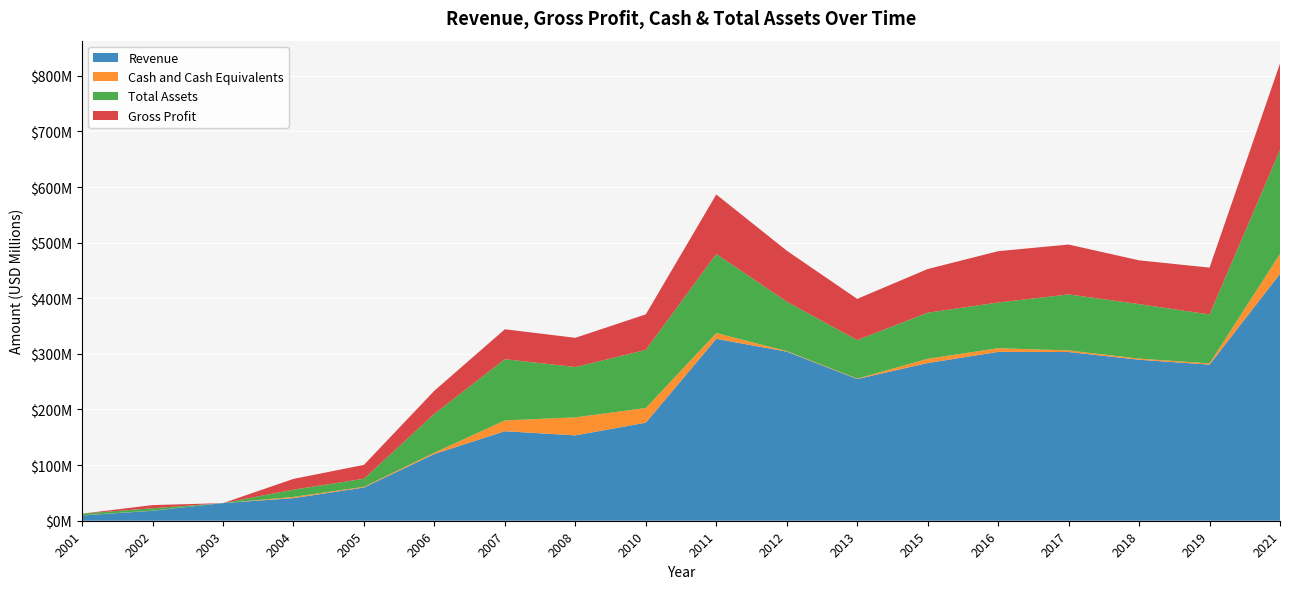

Reading left to right, transcribe all the data shown in this chart.

Revenue: 9473000	17936000	31657000	40658000	59698000	120060000	160957000	153424000	176288000	327072000	304017000	254753000	283508000	303571000	303366000	289467000	280657000	443884000
Cash and Cash Equivalents: 281000	252000	0	2130000	1353000	2381000	19399000	32473000	26300000	10335000	1000000	800000	7653000	6643000	2850000	2031000	2273000	35802000
Total Assets: 2963000	4290000	0	13111000	14484000	69910000	110056000	90430000	104600000	142216000	88900000	69200000	82907000	82134000	100698000	97965000	87946000	186973000
Gross Profit: 0	5661000	0	19324000	24869000	41487000	53825000	52555000	63873000	107000000	91638000	74133000	78450000	92282000	89660000	78721000	84223000	155366000